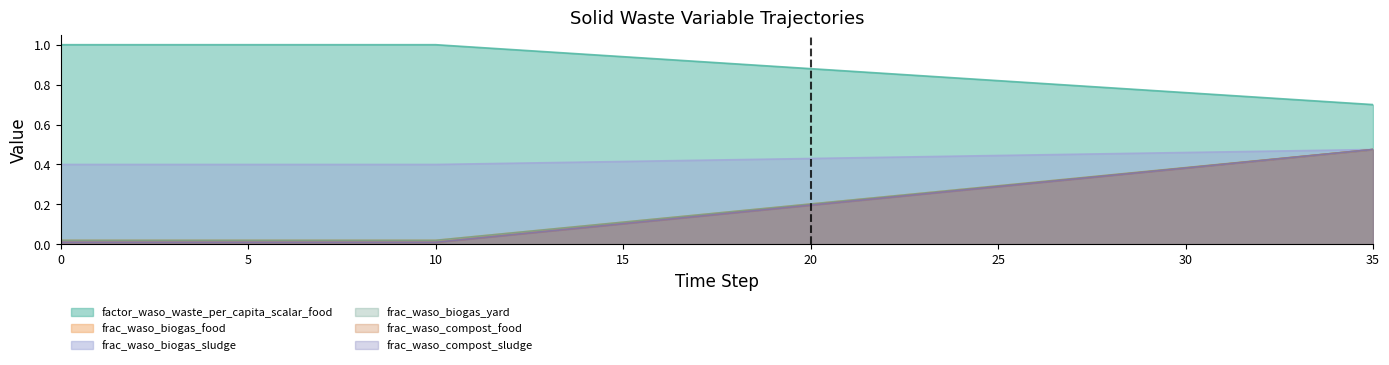

True or false: frac_waso_compost_sludge has a value of 0.1 at 14.

False